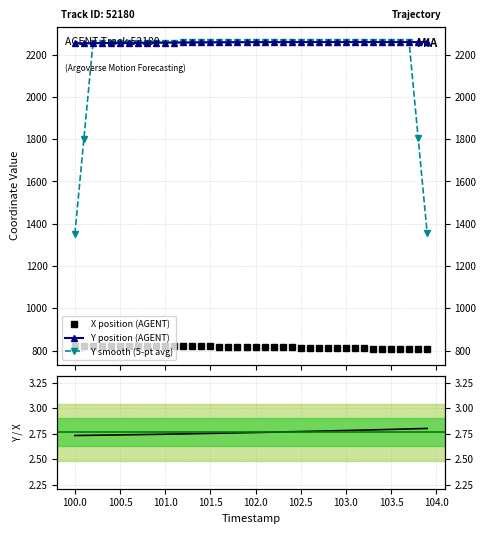

What is the difference between the second highest and second lowest values in the Y position (AGENT) series?

5.5